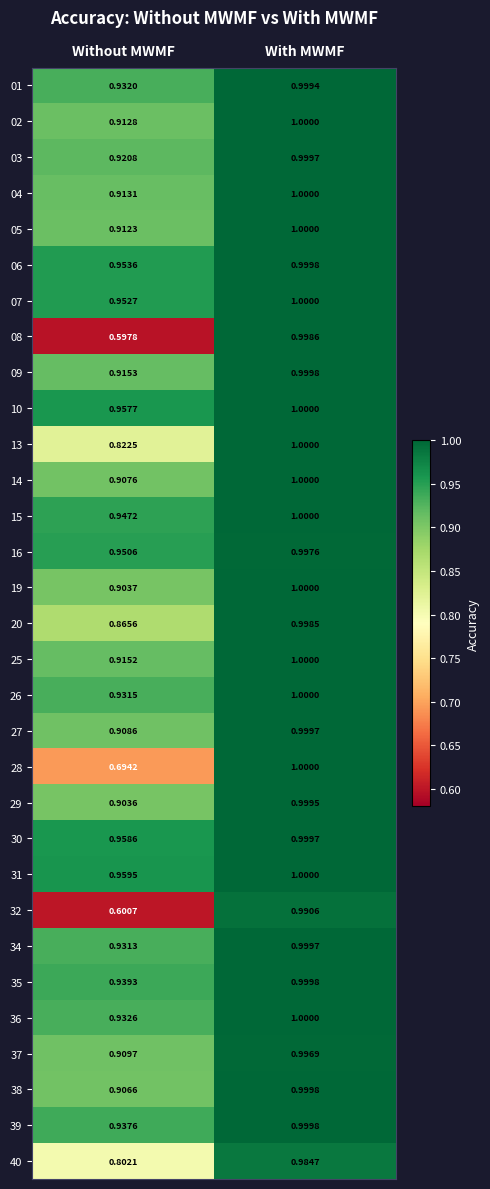

How many distinct data groups are displayed?

31